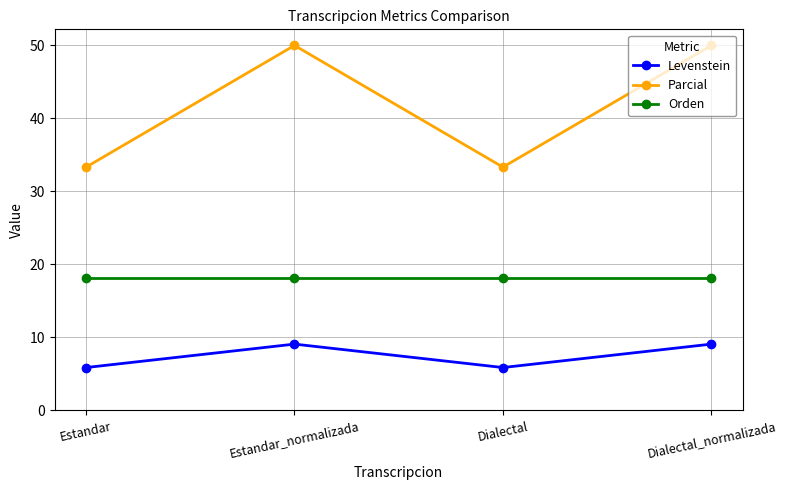

Reading right to left, extract all data points from this chart.

Levenstein: Dialectal_normalizada=9.1	Dialectal=5.9	Estandar_normalizada=9.1	Estandar=5.9
Parcial: Dialectal_normalizada=50.0	Dialectal=33.3	Estandar_normalizada=50.0	Estandar=33.3
Orden: Dialectal_normalizada=18.2	Dialectal=18.2	Estandar_normalizada=18.2	Estandar=18.2